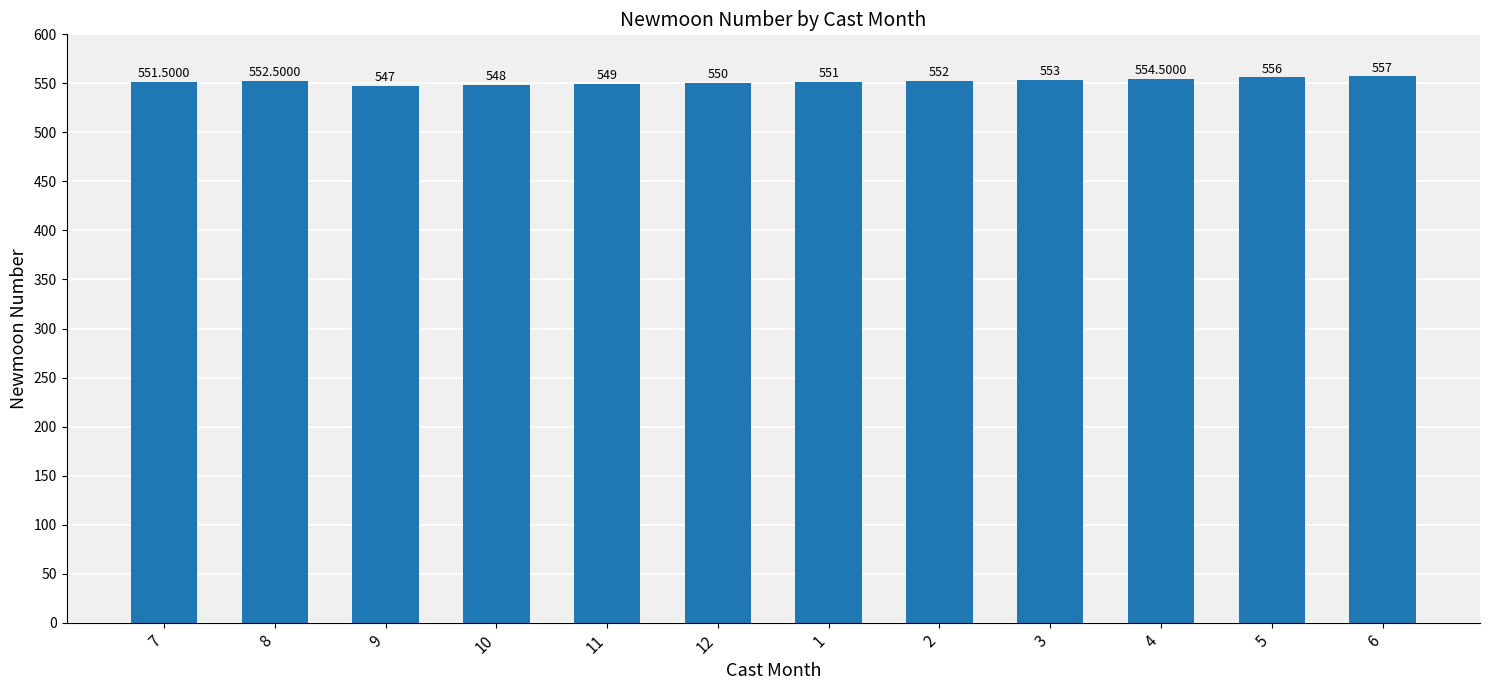

What is the difference between the maximum and minimum values?

10.0